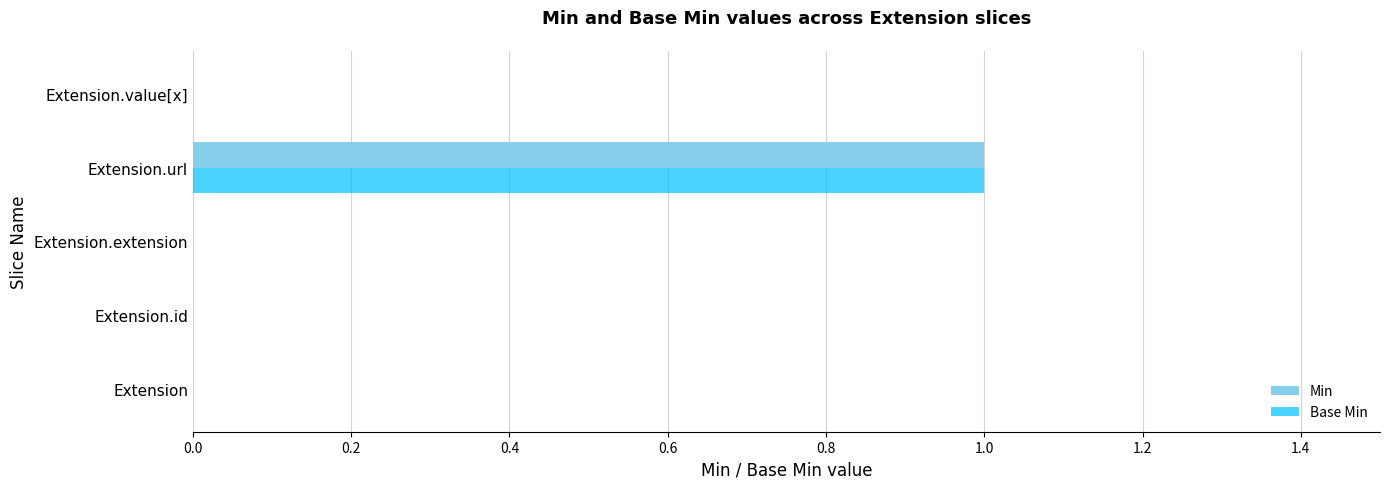

At which category is the sum across all series the highest?

Extension.url